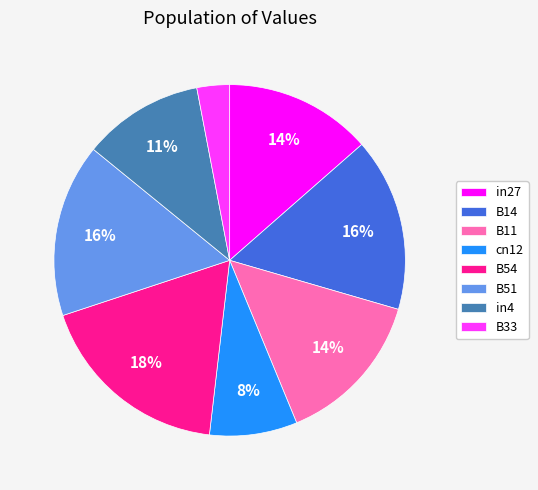

Is there any slice that represents more than half of the pie?

No